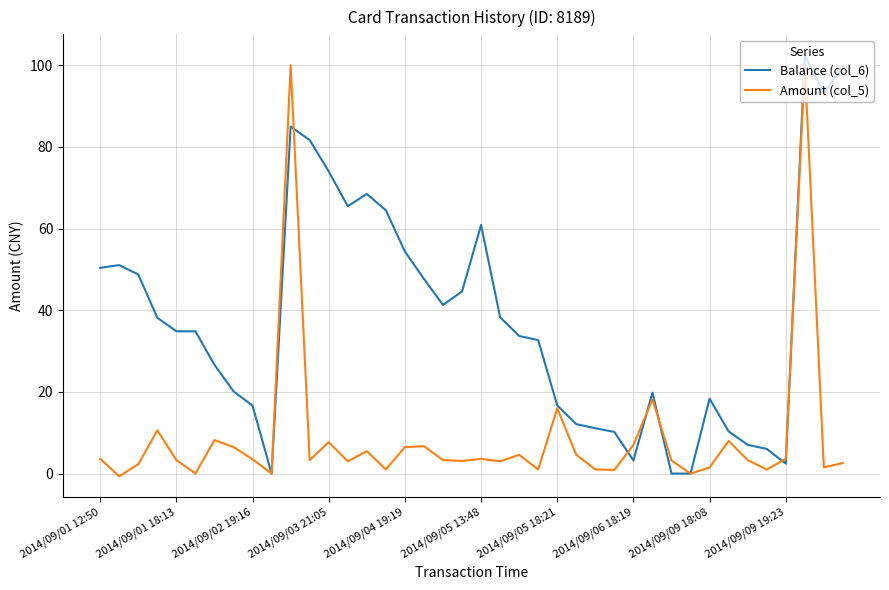

Rank the series by their average value, from lowest to highest.

Amount (col_5), Balance (col_6)